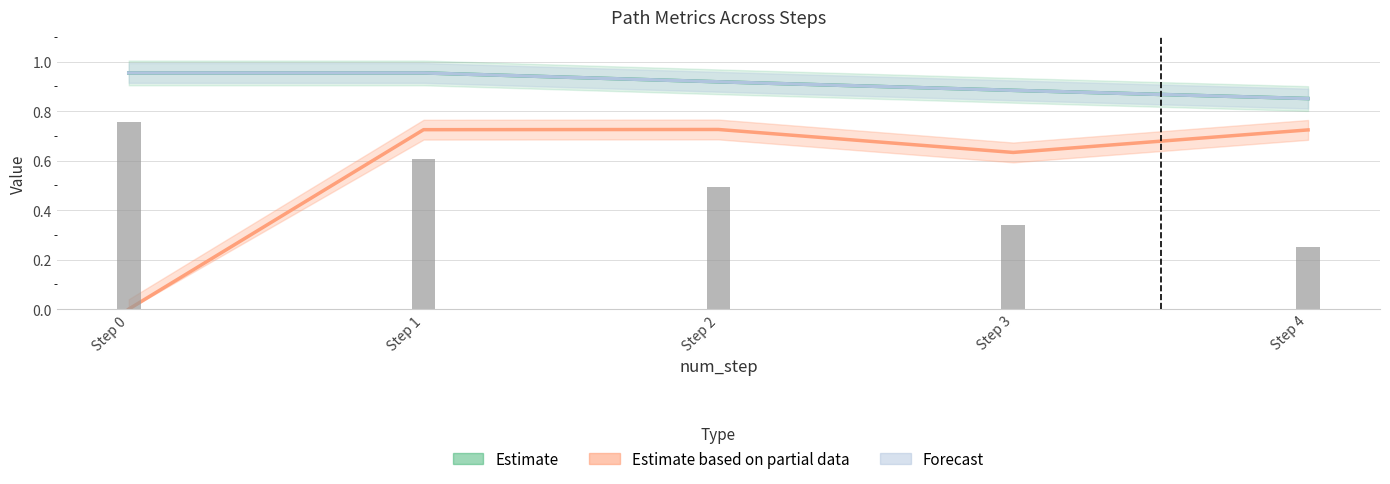

At which category is the sum across all series the highest?

Step 1